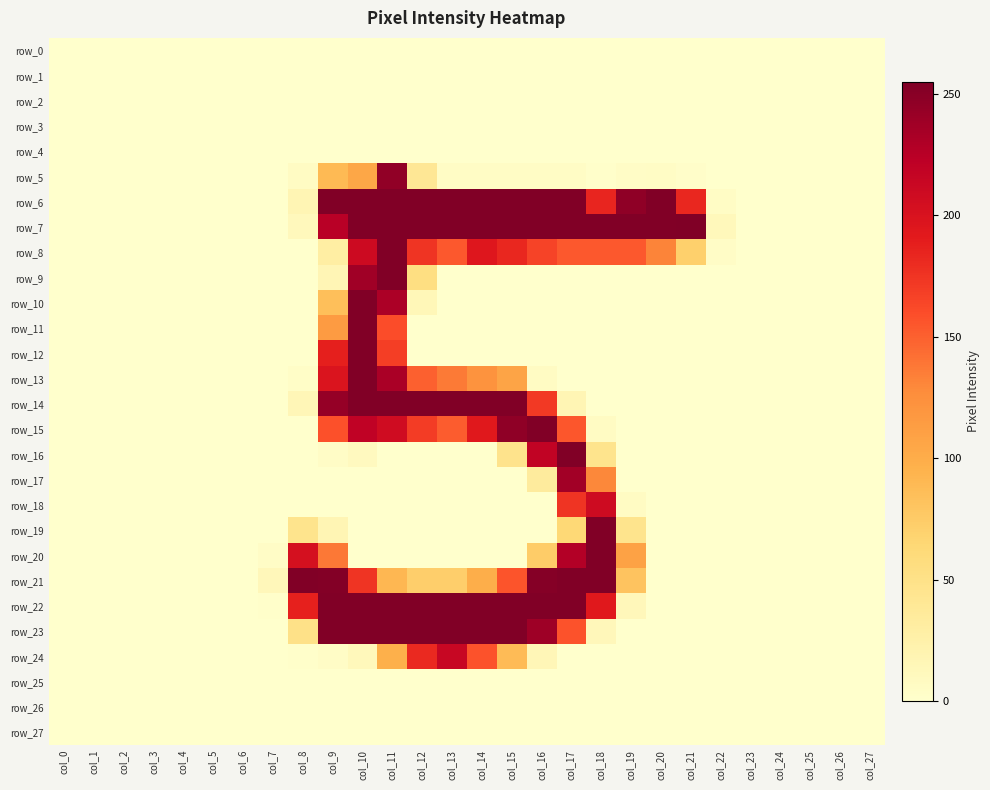

Is the value of row_3 at col_17 greater than the value of row_8 at col_8?

No